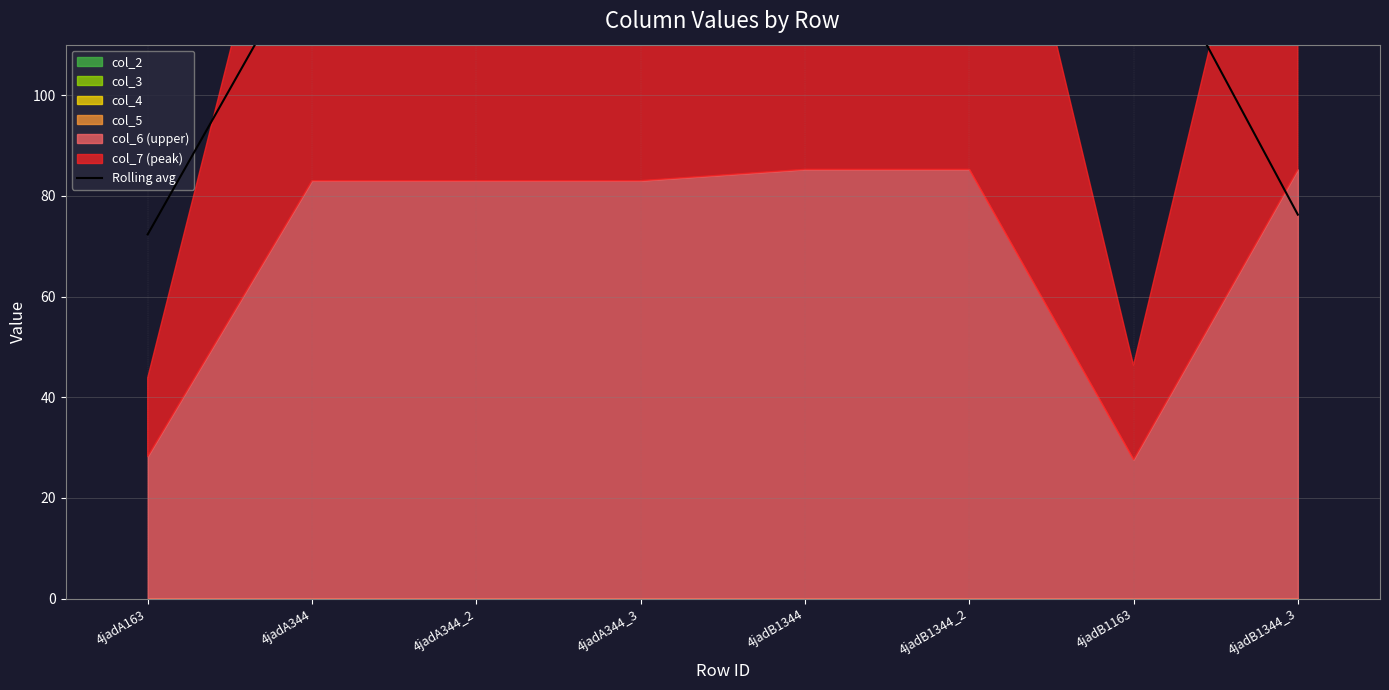

True or false: there are more than 0 points higher than both neighbors.

True